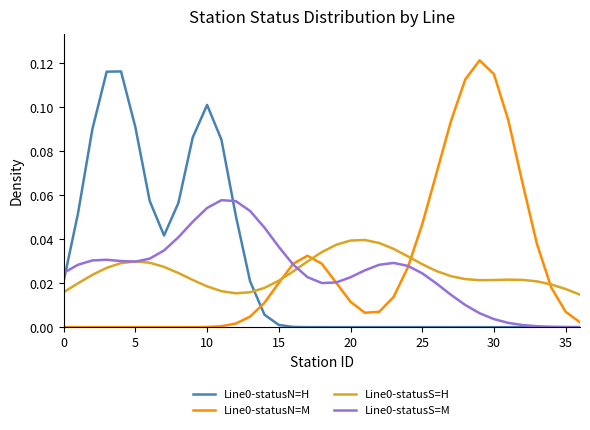

Reading left to right, extract all data points from this chart.

Line0-statusN=H: 0.0	0.1	0.1	0.1	0.1	0.1	0.1	0.0	0.1	0.1	0.1	0.1	0.1	0.0	0.0	0.0	0.0	0.0	0.0	0.0	0.0	0.0	0.0	0.0	0.0	0.0	0.0	0.0	0.0	0.0	0.0	0.0	0.0	0.0	0.0	0.0	0.0
Line0-statusN=M: 0.0	0.0	0.0	0.0	0.0	0.0	0.0	0.0	0.0	0.0	0.0	0.0	0.0	0.0	0.0	0.0	0.0	0.0	0.0	0.0	0.0	0.0	0.0	0.0	0.0	0.0	0.1	0.1	0.1	0.1	0.1	0.1	0.1	0.0	0.0	0.0	0.0
Line0-statusS=H: 0.0	0.0	0.0	0.0	0.0	0.0	0.0	0.0	0.0	0.0	0.0	0.0	0.0	0.0	0.0	0.0	0.0	0.0	0.0	0.0	0.0	0.0	0.0	0.0	0.0	0.0	0.0	0.0	0.0	0.0	0.0	0.0	0.0	0.0	0.0	0.0	0.0
Line0-statusS=M: 0.0	0.0	0.0	0.0	0.0	0.0	0.0	0.0	0.0	0.0	0.1	0.1	0.1	0.1	0.0	0.0	0.0	0.0	0.0	0.0	0.0	0.0	0.0	0.0	0.0	0.0	0.0	0.0	0.0	0.0	0.0	0.0	0.0	0.0	0.0	0.0	0.0